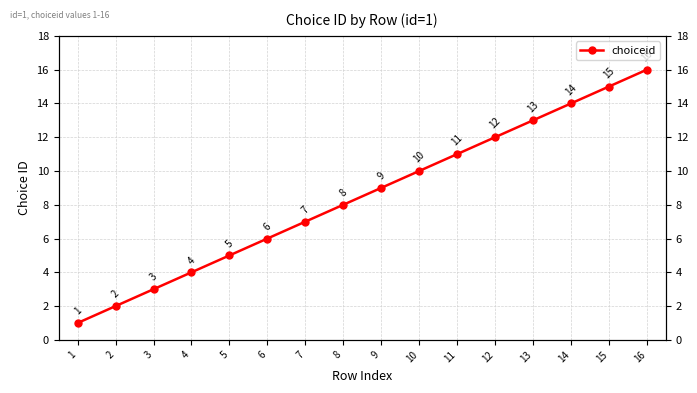

What is the sum of the values at 12 and 2?

14